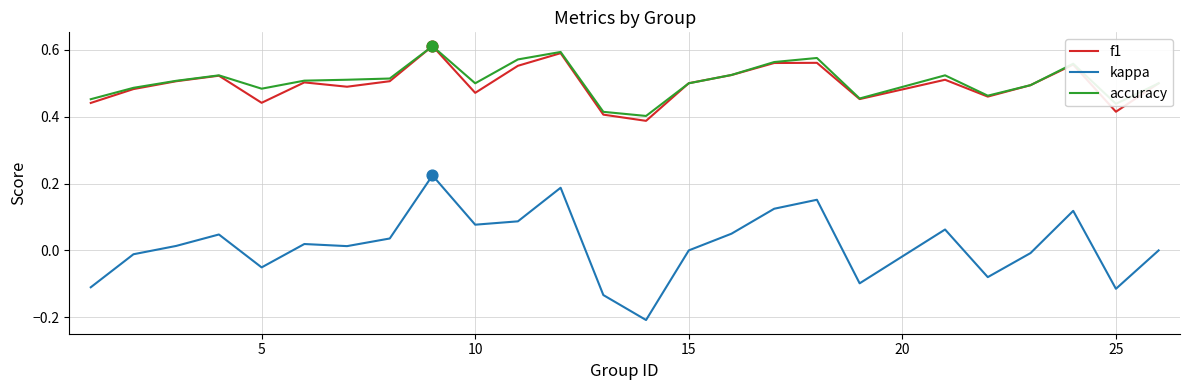

True or false: kappa and f1 cross at least once.

False